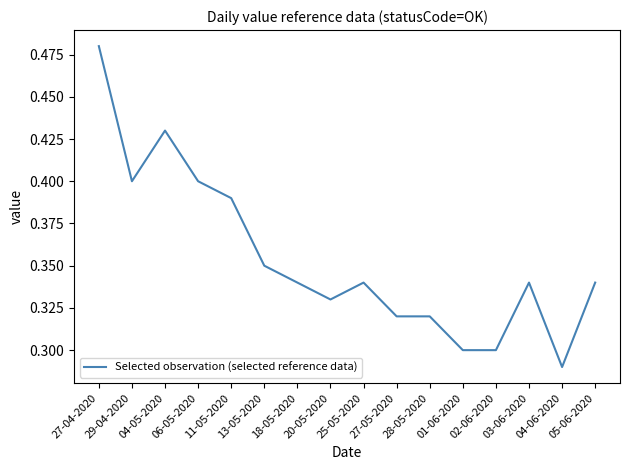

Is this an area chart (filled region under the line)?

No